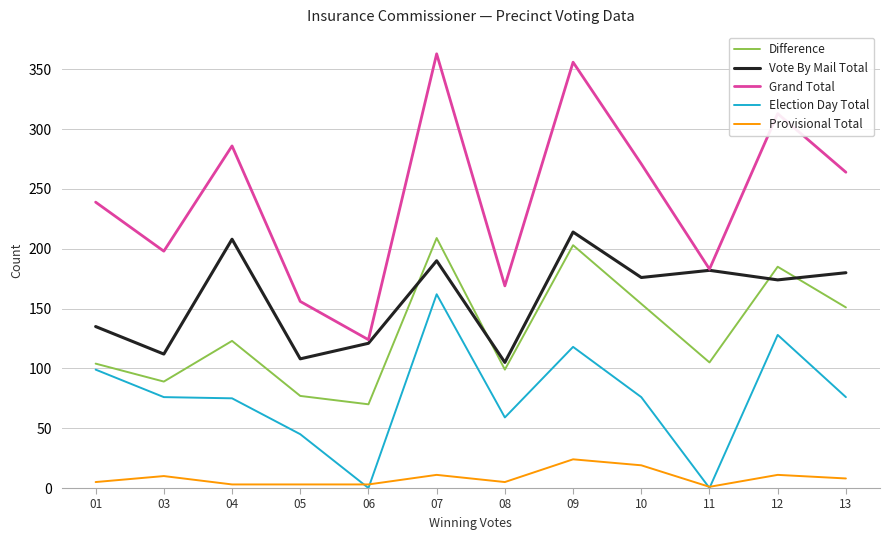

What is the sum of all Provisional Total values?

103